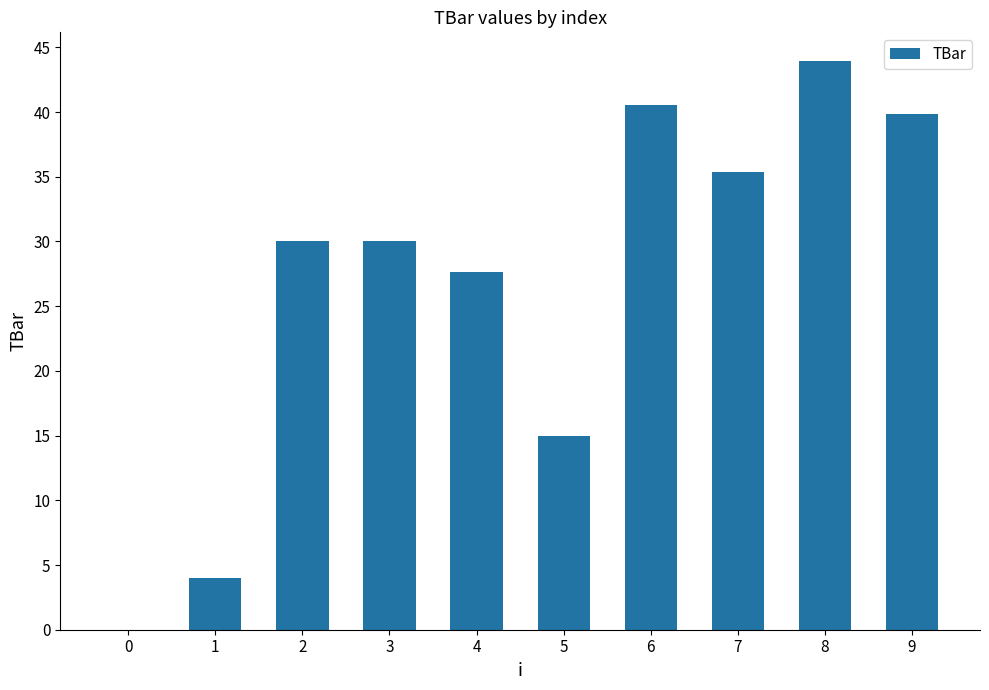

Is it true that the value at 4 is 27.7?

True